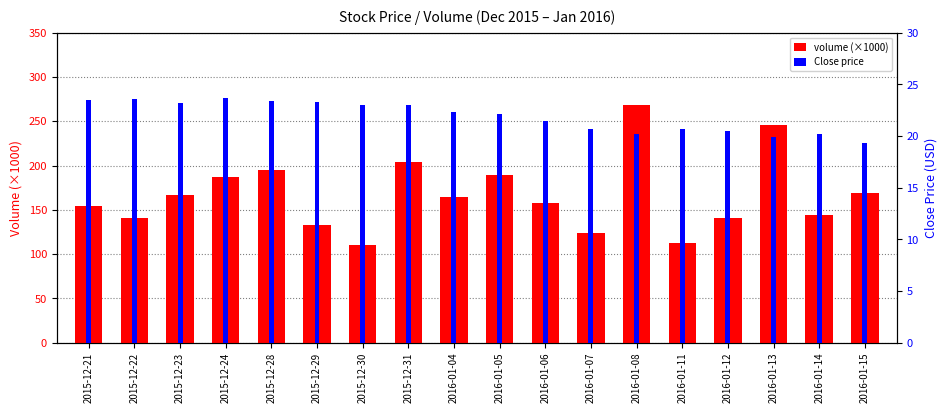

What is the label of the 5th bar from the right?

2016-01-11